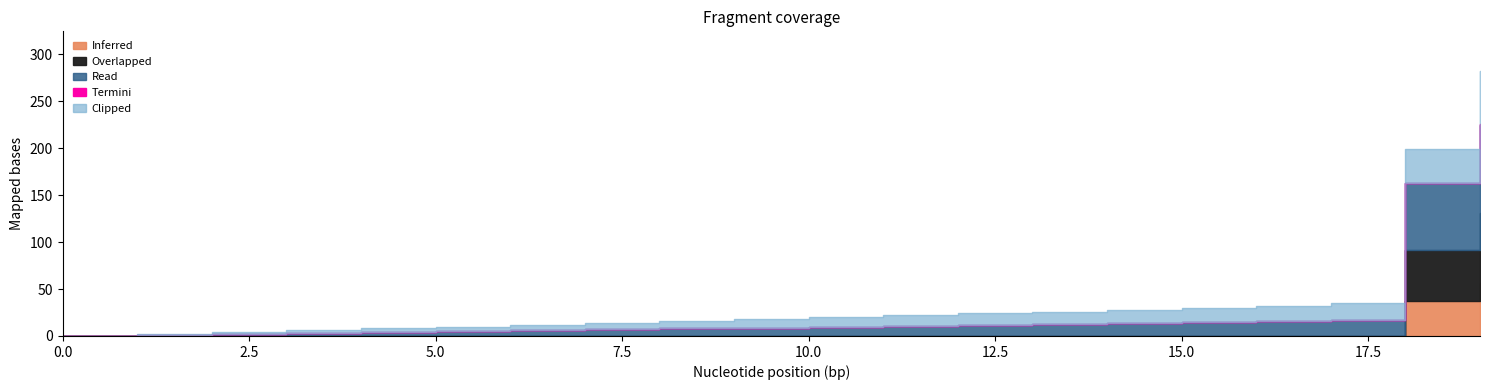

What are all the series names shown in the legend?

Inferred, Overlapped, Read, Termini, Clipped